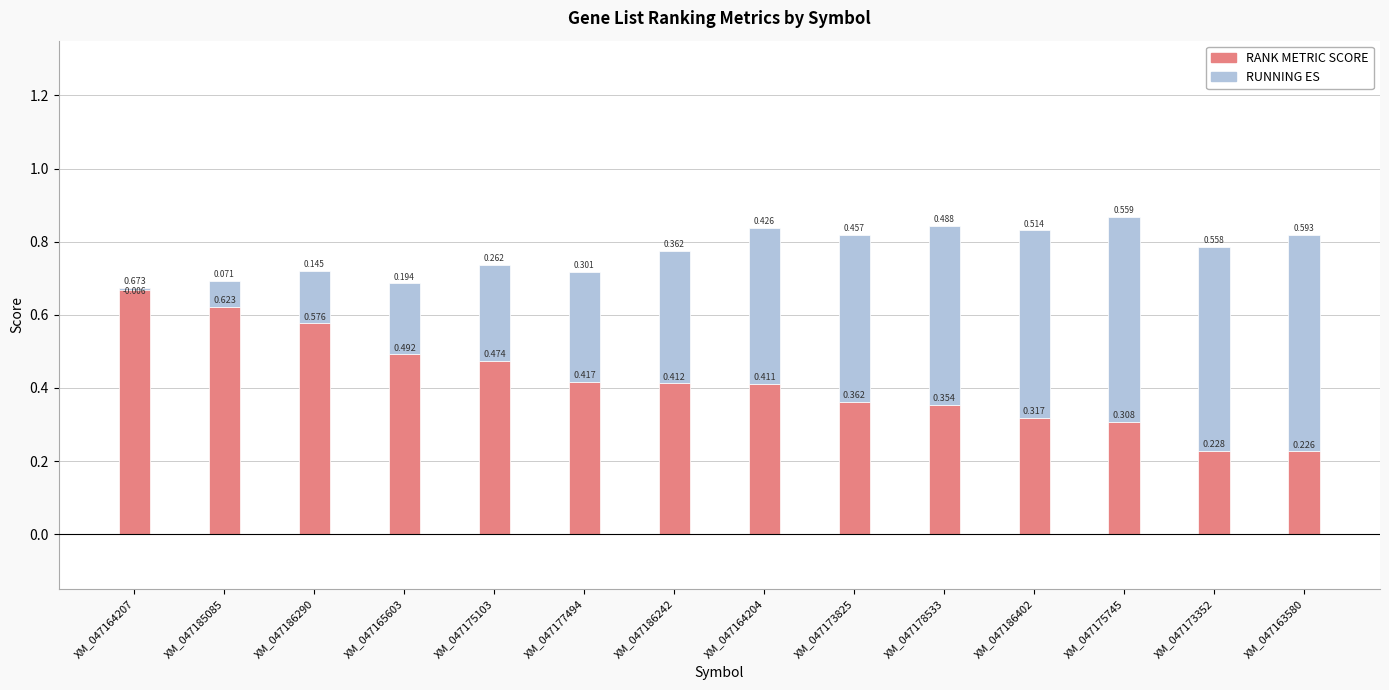

How many groups of bars are there?

14